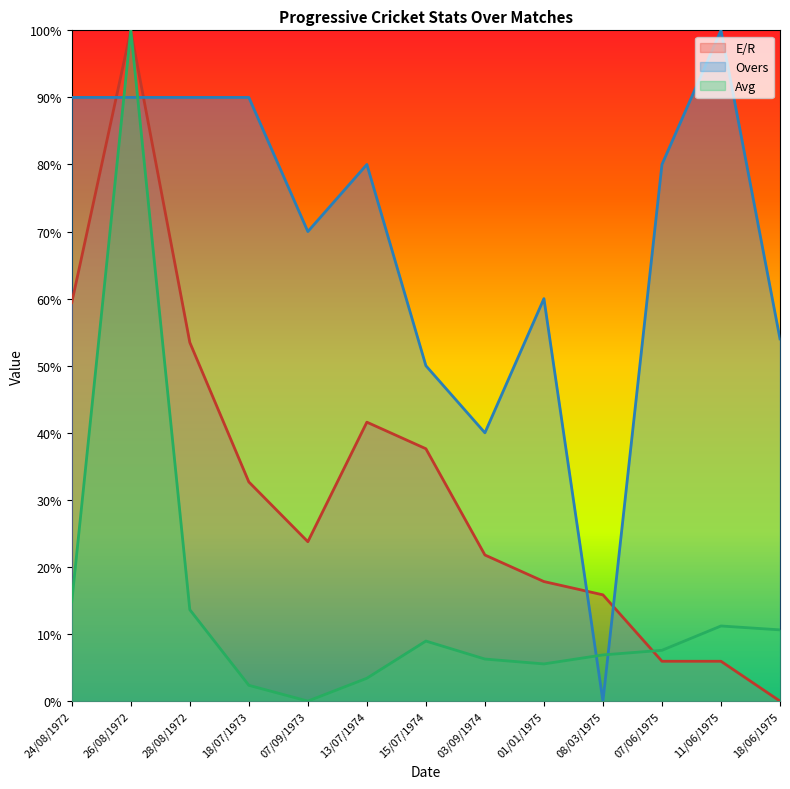

What are all the series names shown in the legend?

E/R, Overs, Avg